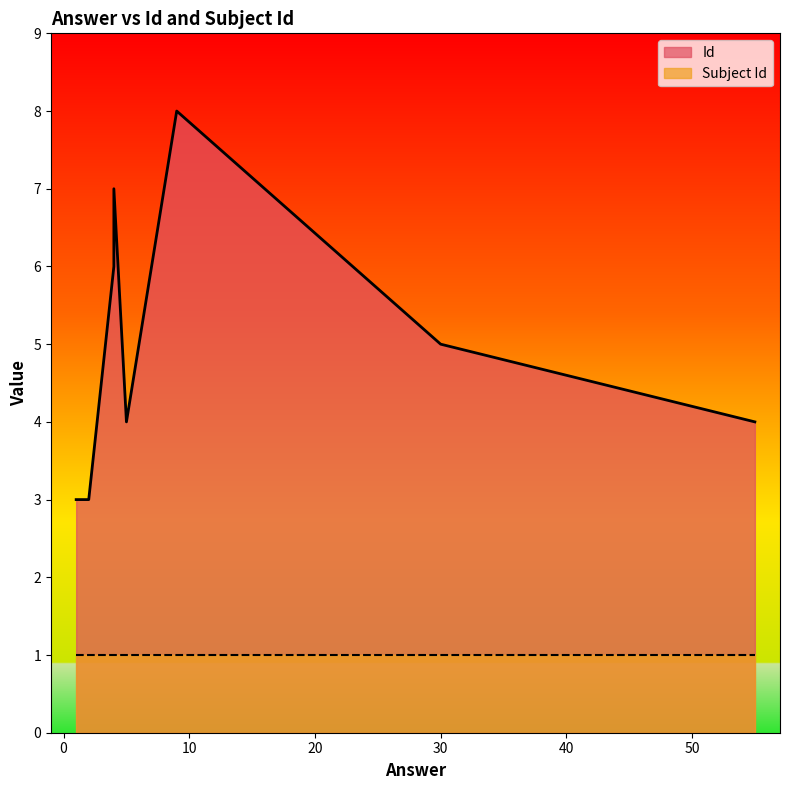

True or false: Subject Id and Id cross at least once.

False